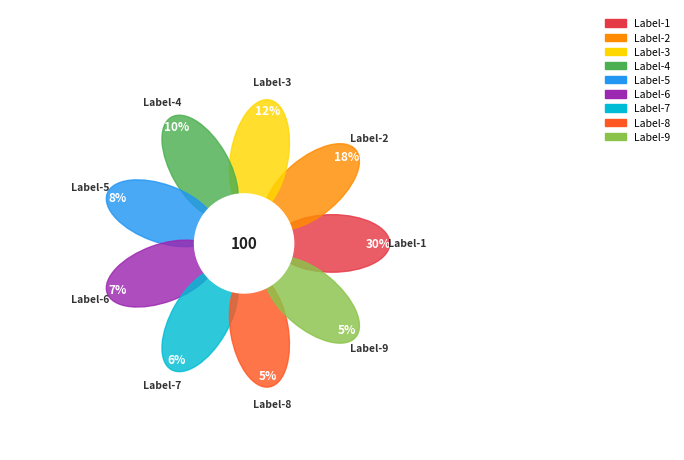

Which slice is the smallest?

9